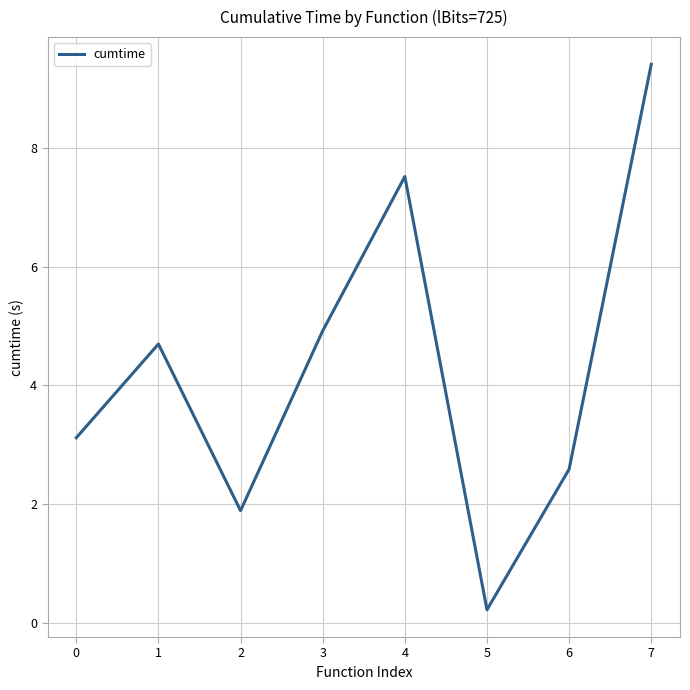

What is the sum of the values at 2 and 4?

9.4